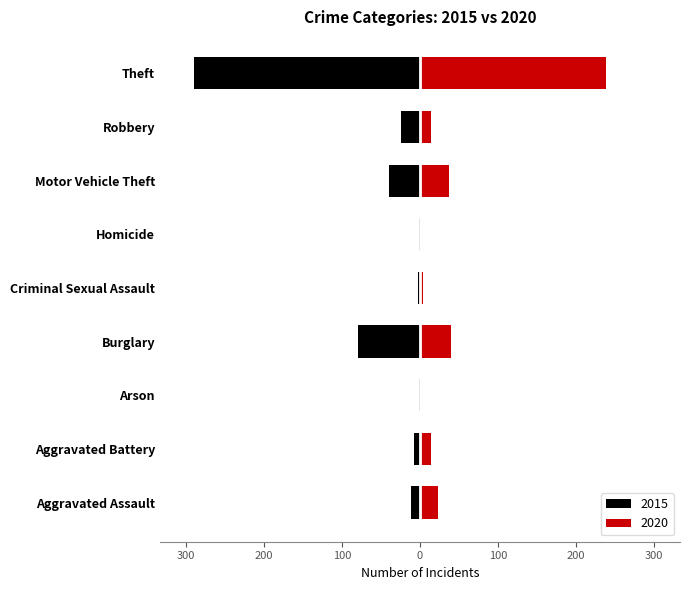

How many bars are there in each group?

2